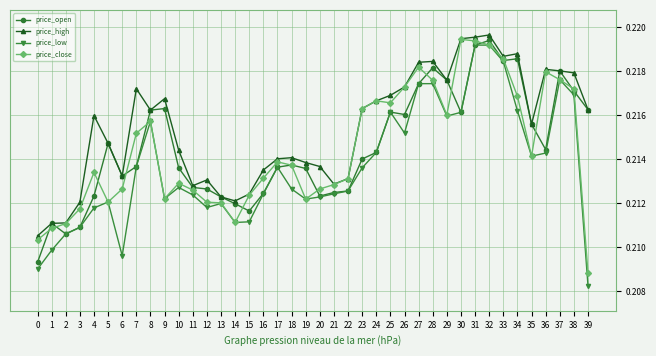

Which series has the widest spread of values?

price_low